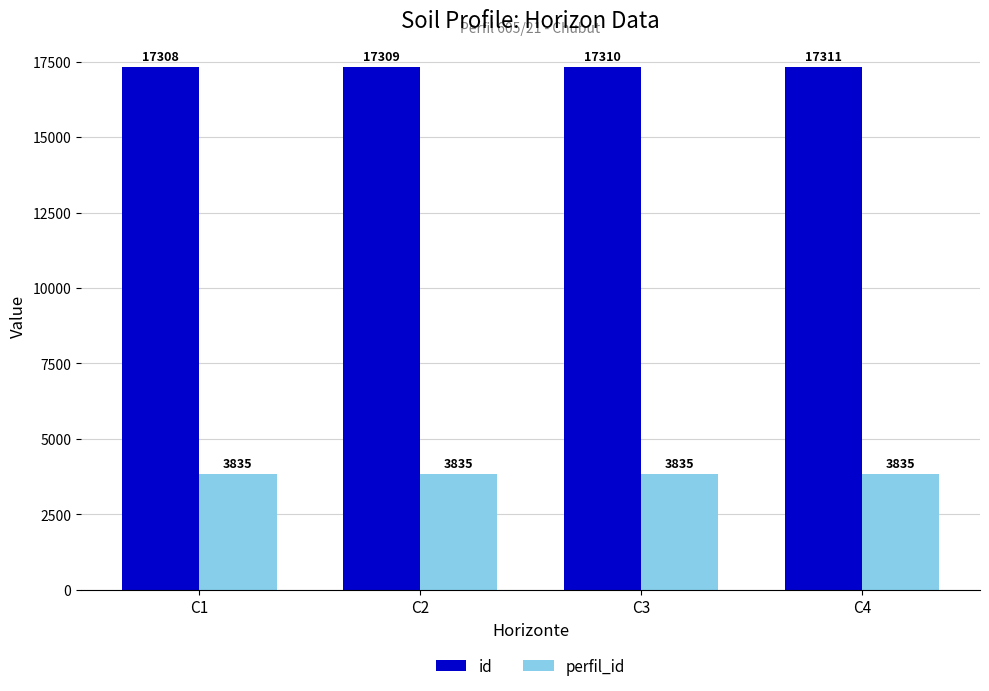

What is the sum of the id values at C4 and C1?

34619